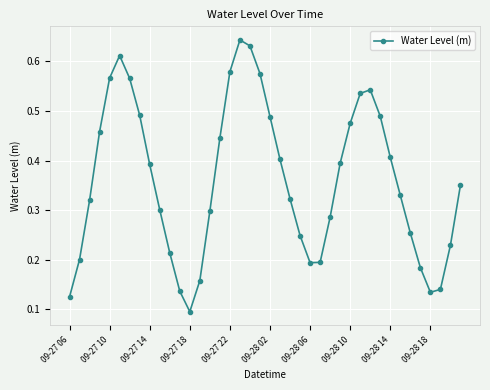

What is the sum of all values?

14.4